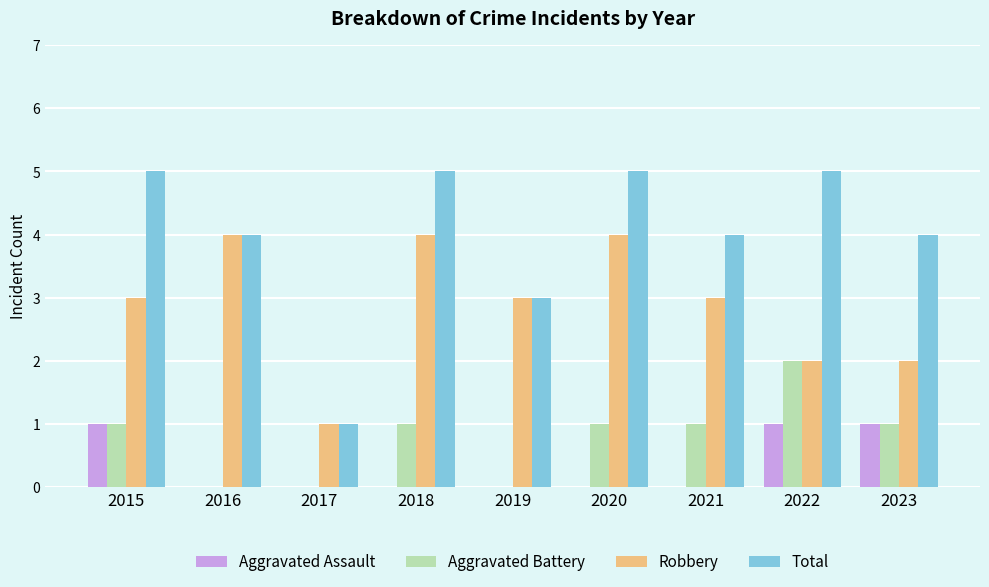

What is the greatest value displayed?

5